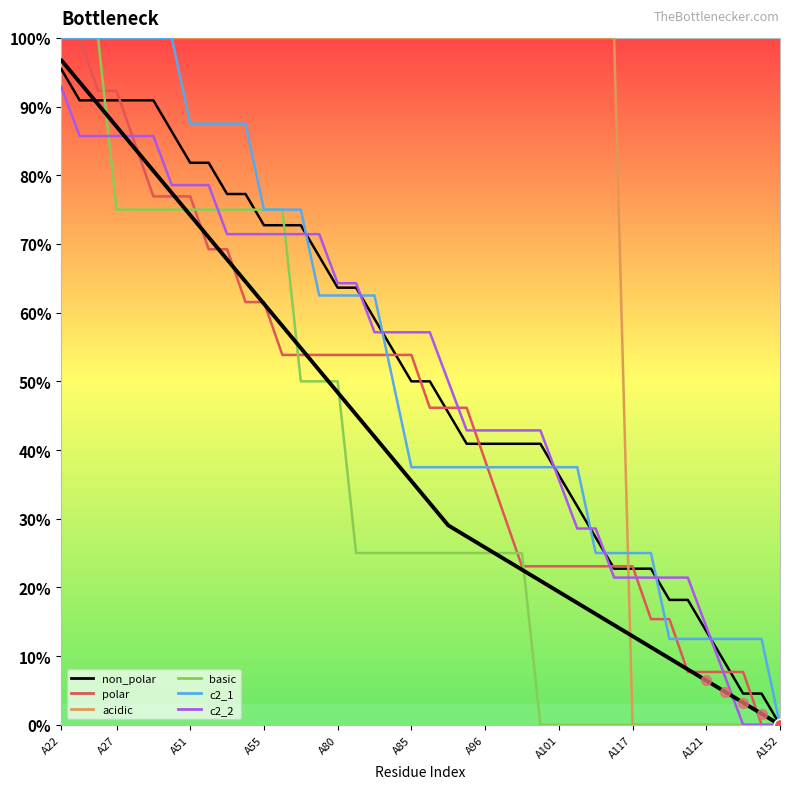

Which series reaches the maximum Y coordinate?

polar